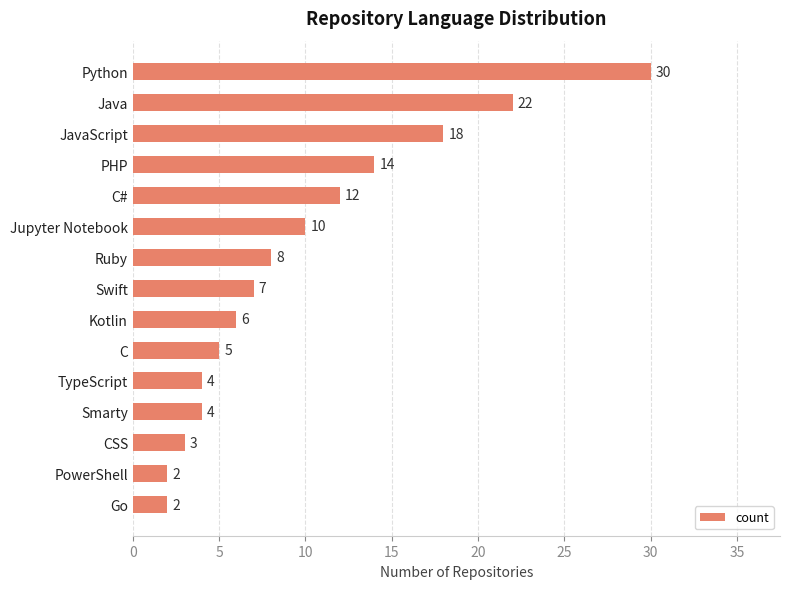

How many values are below 7?

7